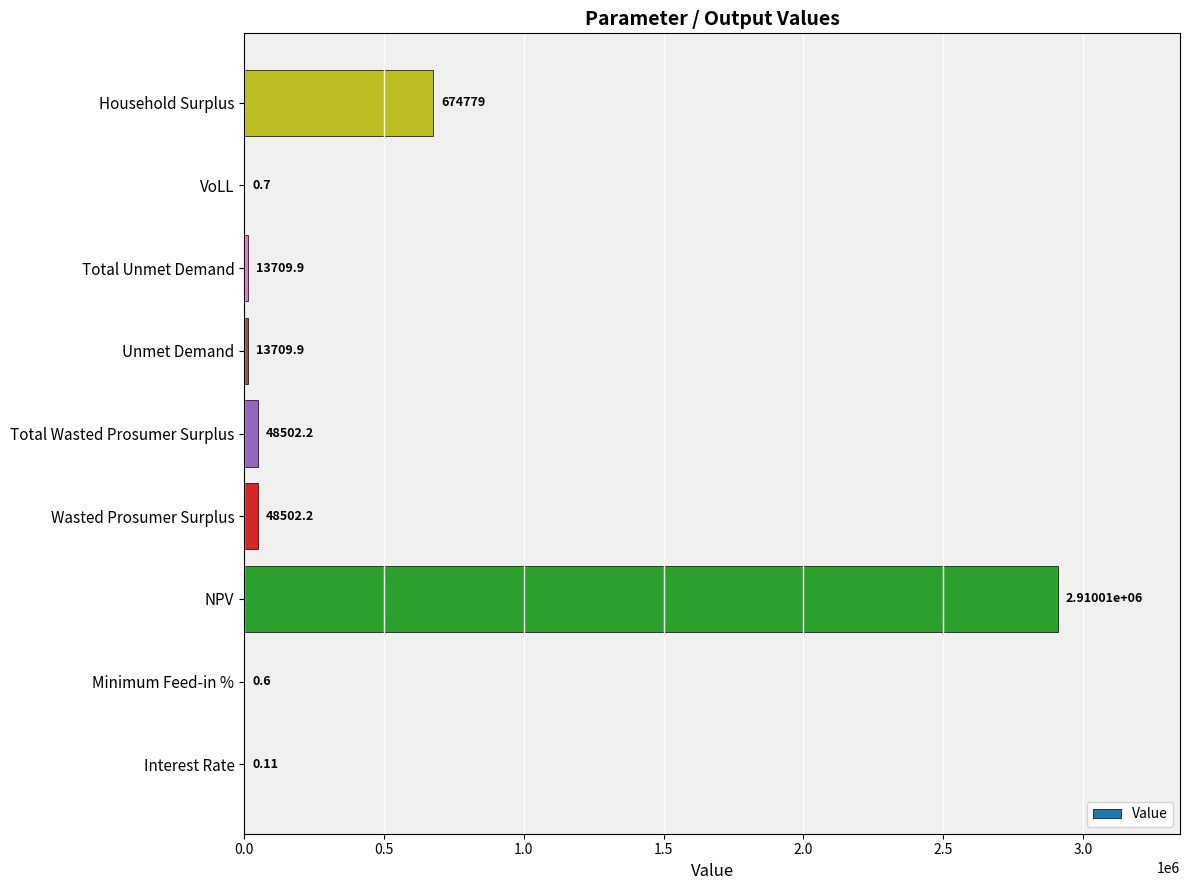

Which has a higher value, Unmet Demand or NPV?

NPV